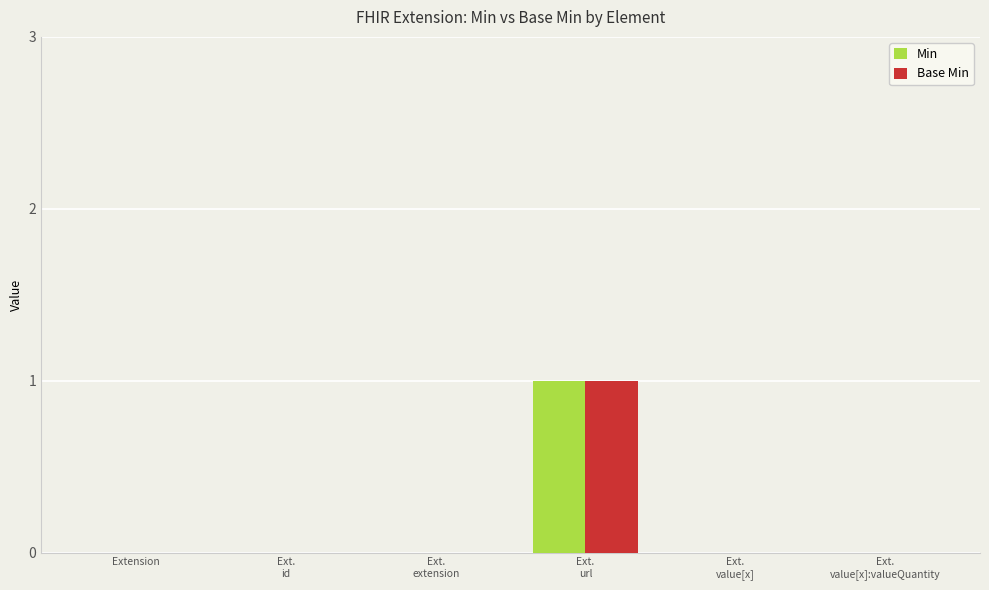

What are all the series names shown in the legend?

Min, Base Min